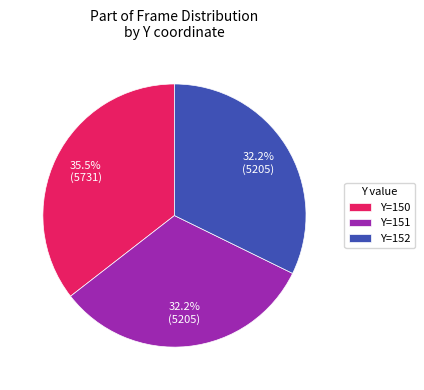

What is the largest slice in the pie chart?

Y=150